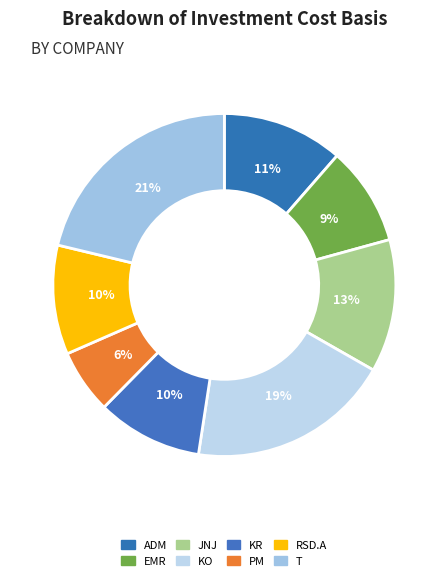

Combined, what portion of the pie is ADM and T?

32.7%